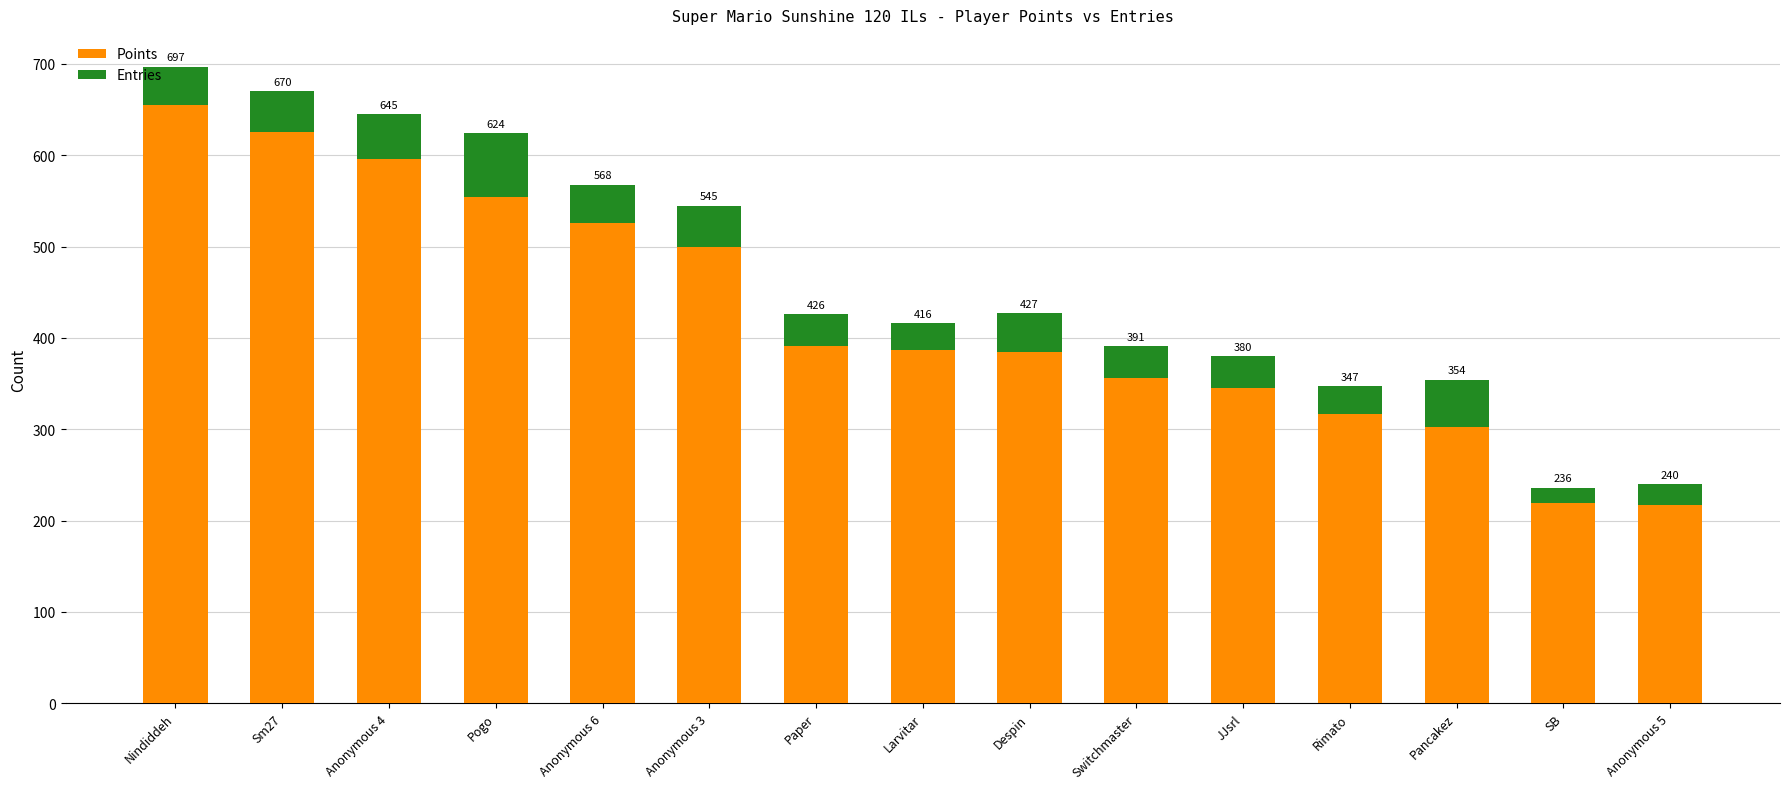

What is the label of the 15th bar from the left?

Anonymous 5